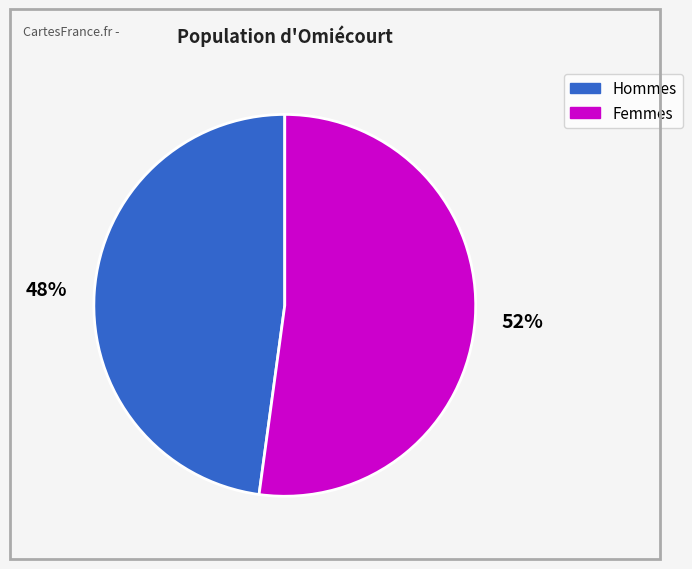

To the nearest percent, what is the difference between the largest and smallest slice percentages?

4%